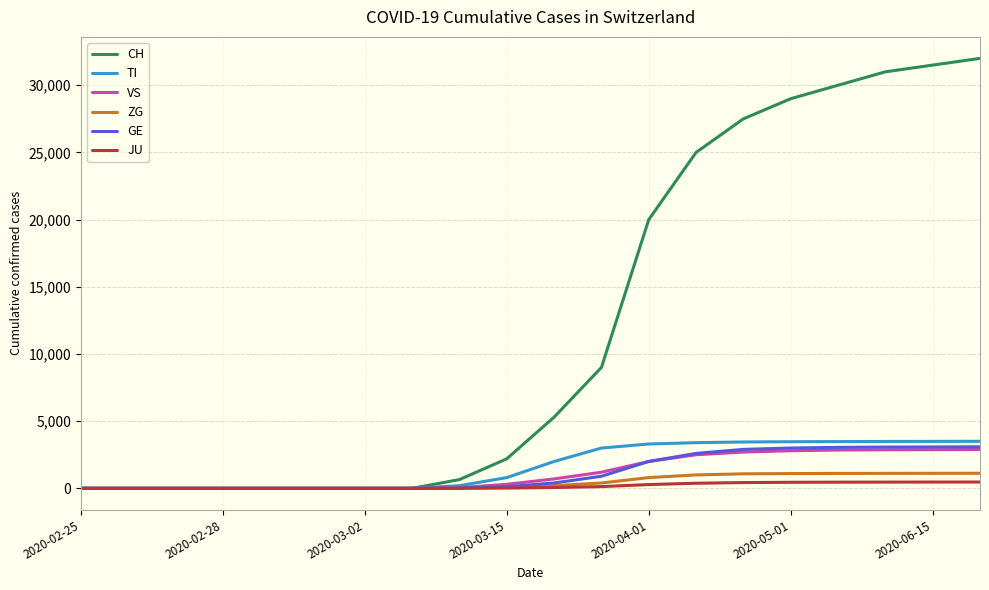

Which series has the largest total across all categories?

CH